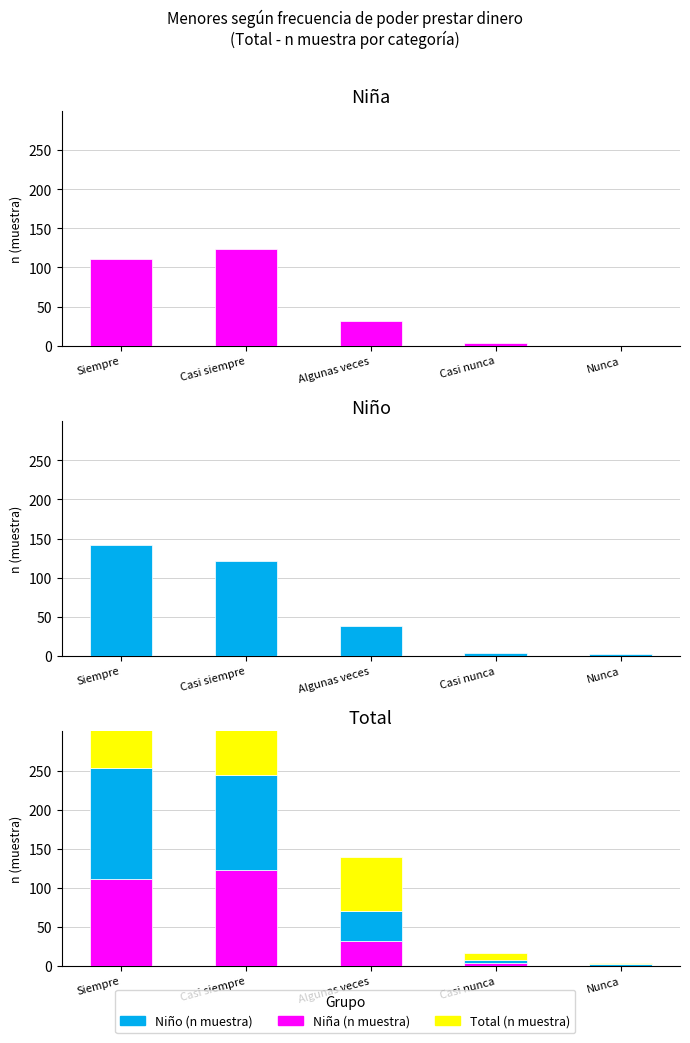

At how many categories does at least one series exceed 123?

2